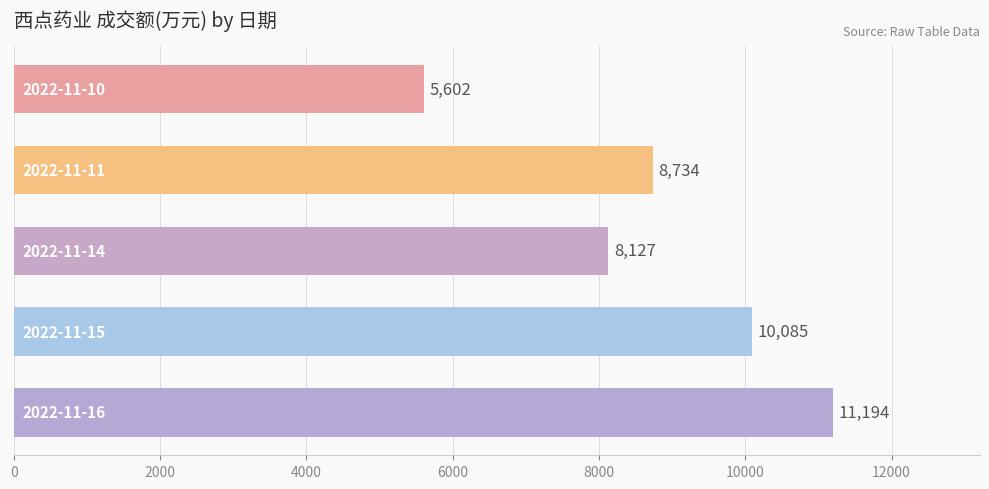

What is the difference between the second highest and second lowest values?

1958